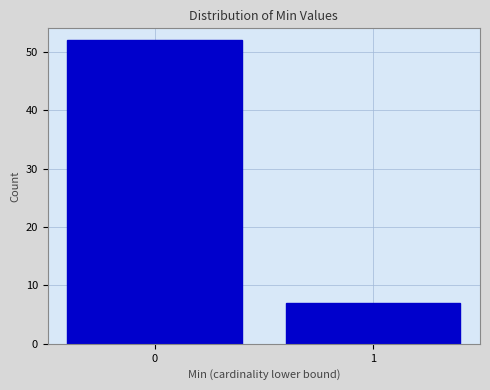

Reading left to right, extract all data points from this chart.

0=52	1=7